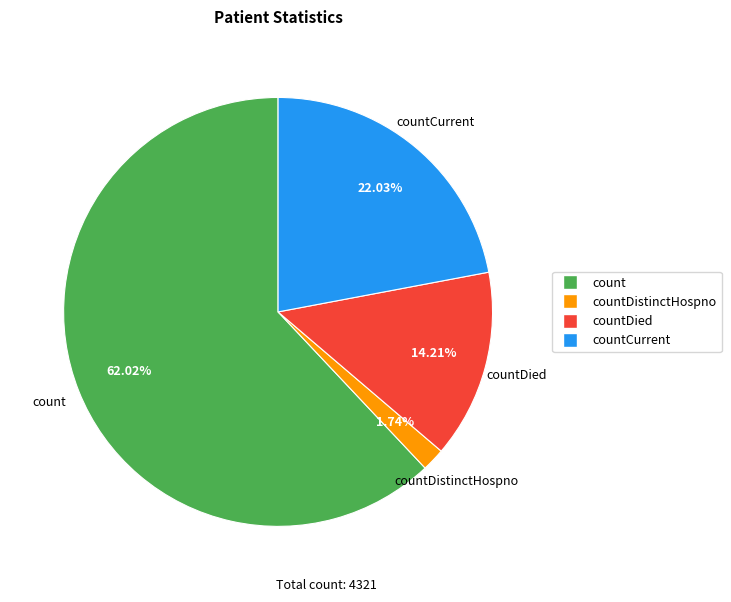

Does any single category account for the majority?

Yes